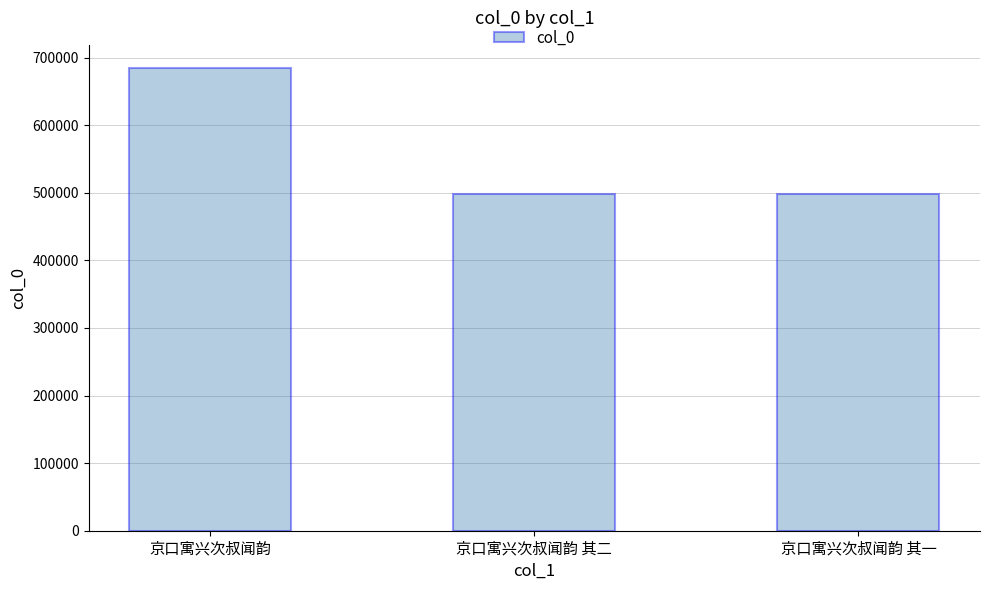

What is the smallest value displayed?

497885